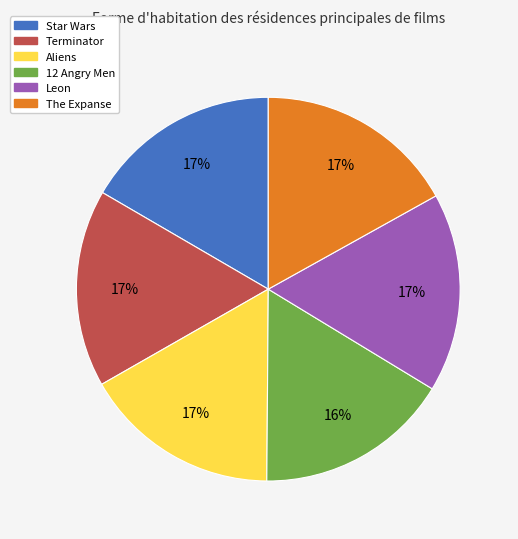

To the nearest percent, what portion does Terminator represent?

17%